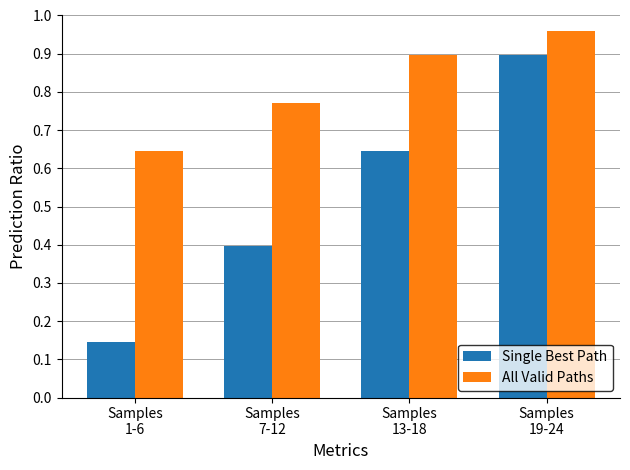

List the series in order of their peak value, lowest first.

Single Best Path, All Valid Paths